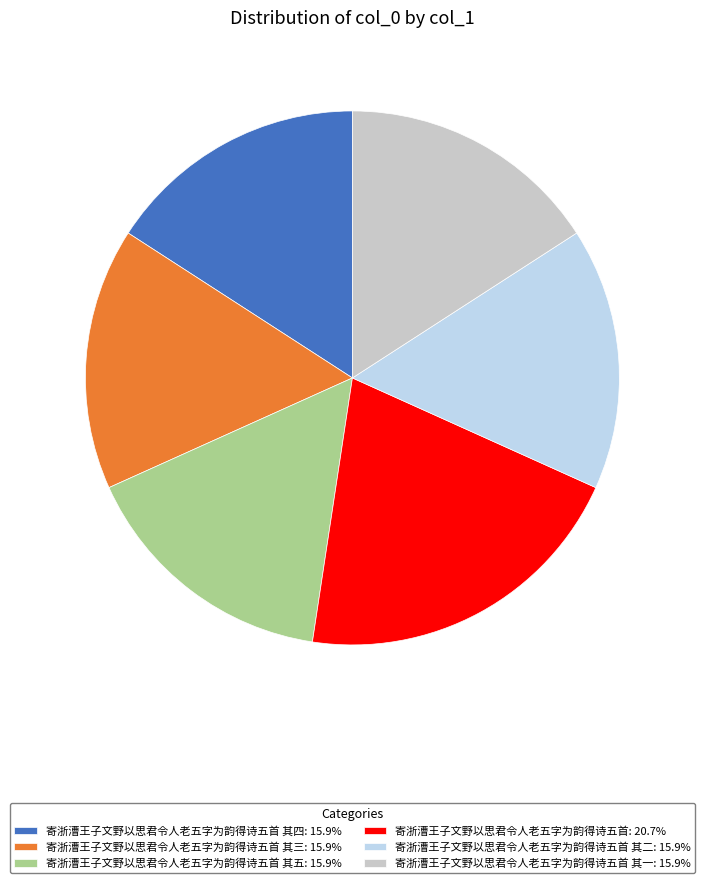

Does 寄浙漕王子文野以思君令人老五字为韵得诗五首 其三: 15.9% account for over 50% of the chart?

No